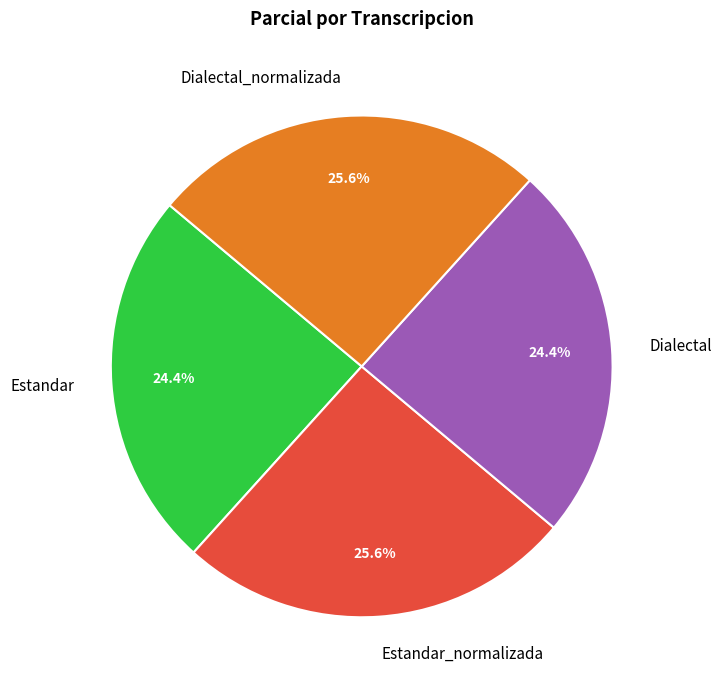

Which has a higher value, Dialectal_normalizada or Estandar?

Dialectal_normalizada